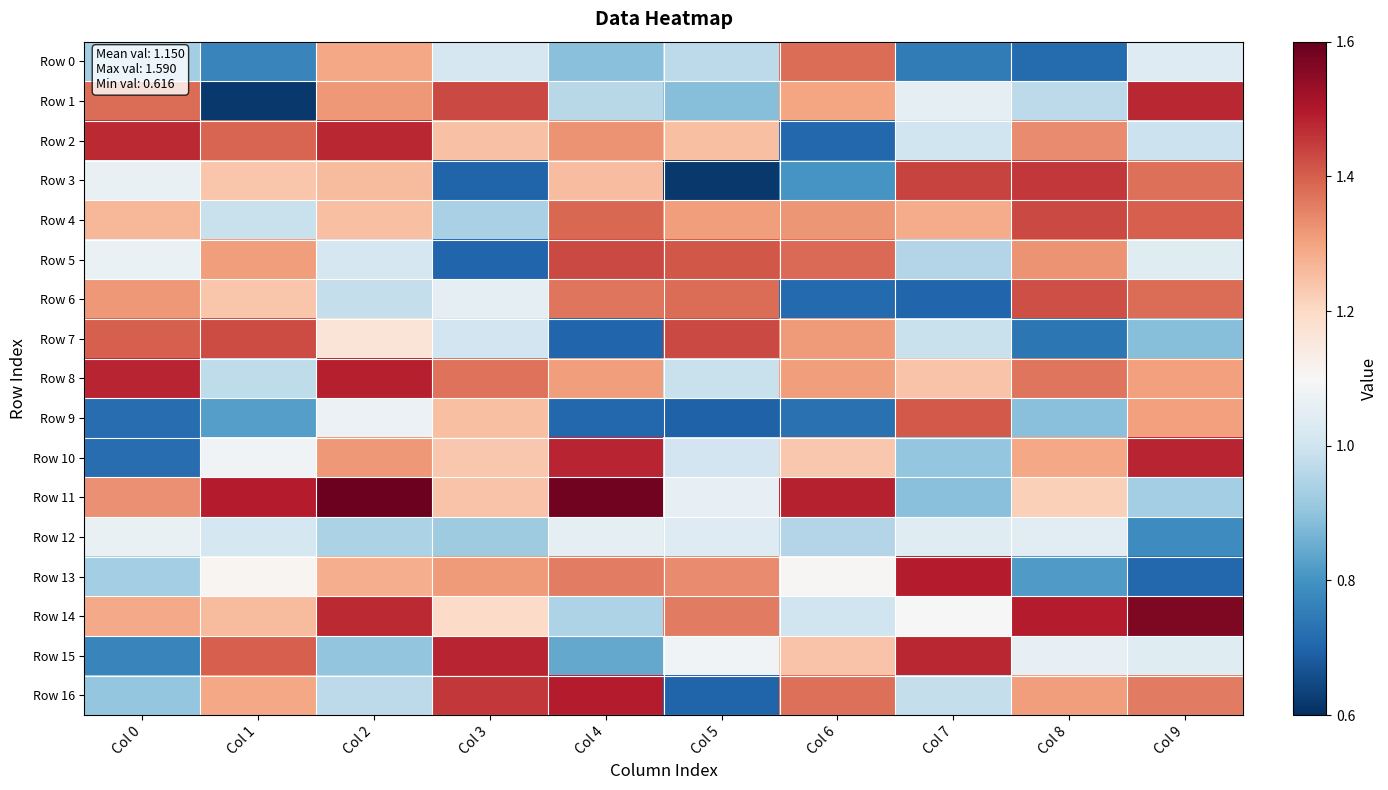

Which series has the largest total across all categories?

Row 8